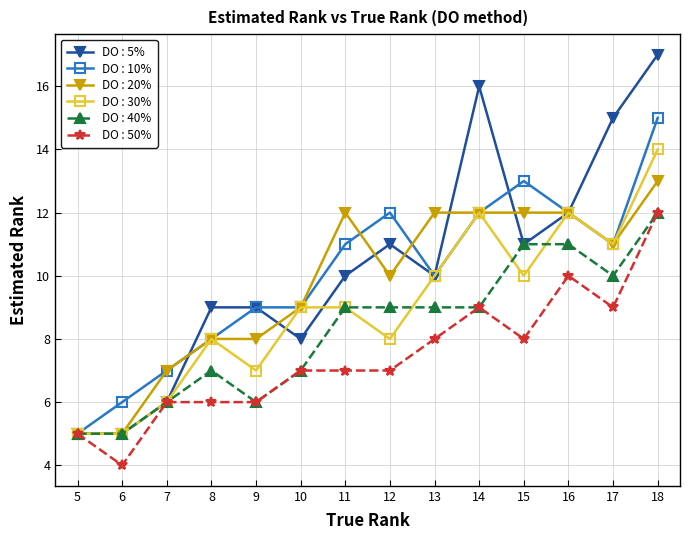

How many lines are shown in the chart?

6